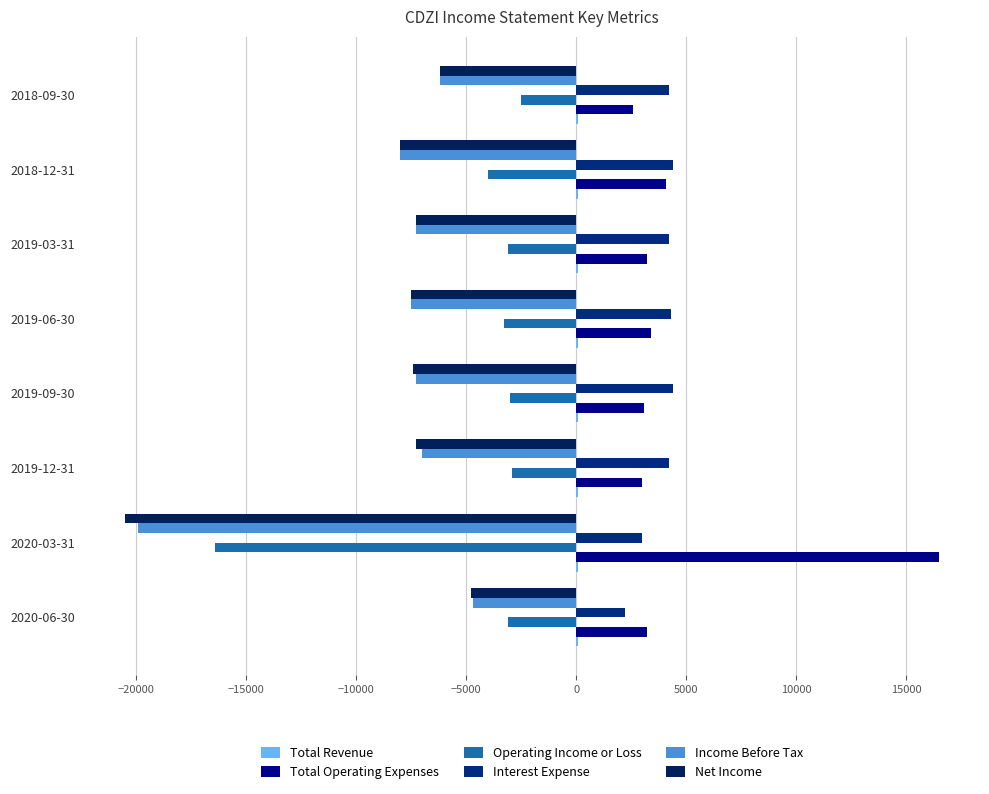

At which label is Operating Income or Loss closest to -9450?

2018-12-31